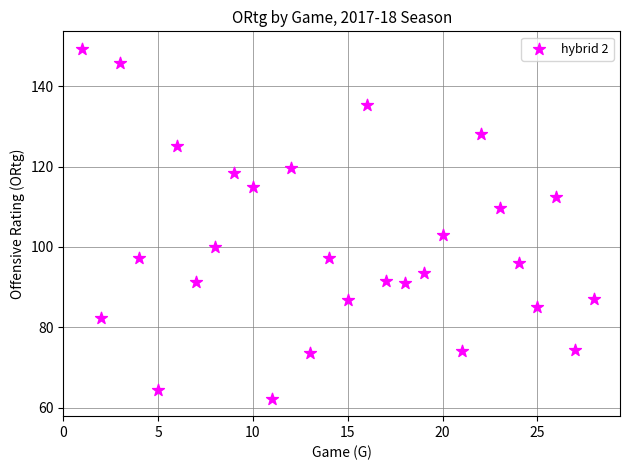

What is the range of Y values (max minus min)?

87.1